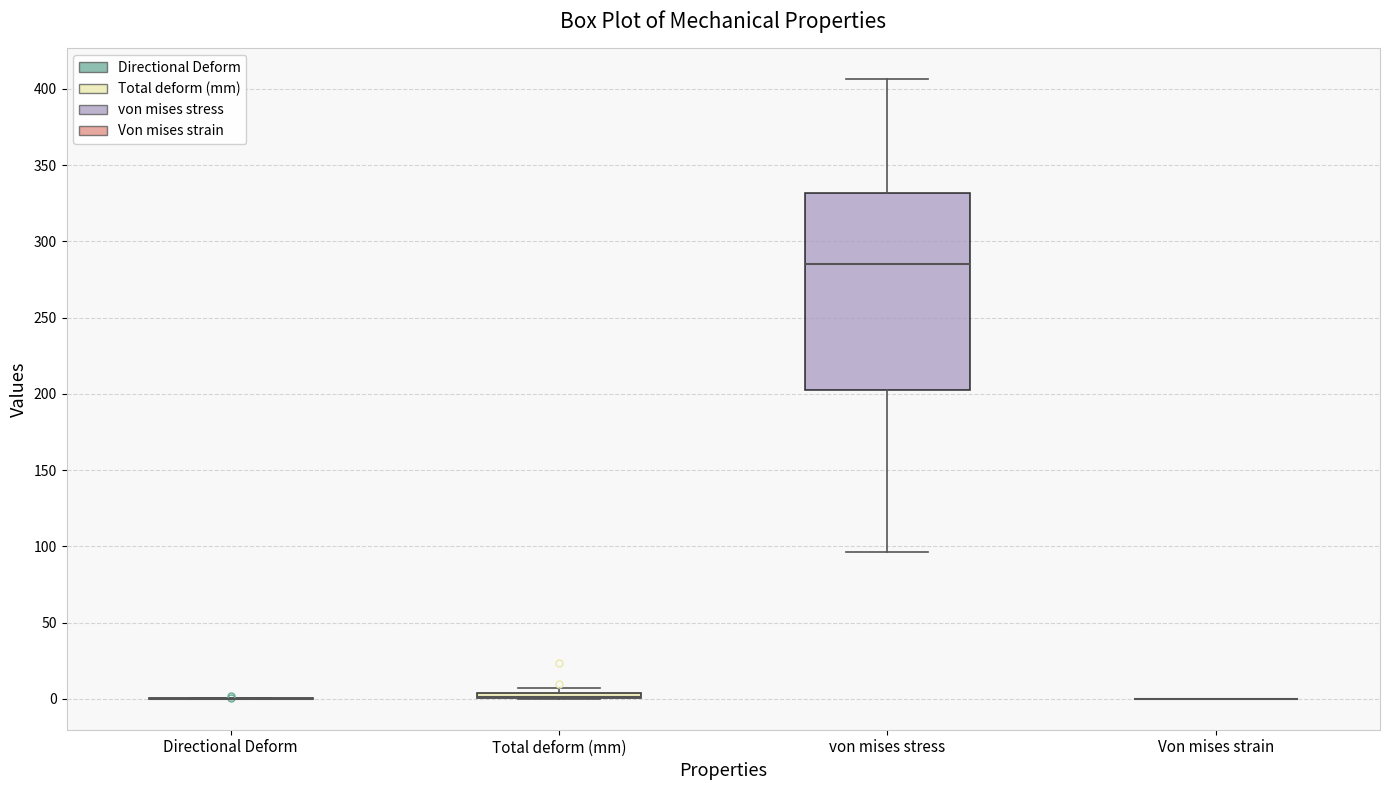

Comparing the boxes themselves (not the whiskers), which one is the tallest?

von mises stress